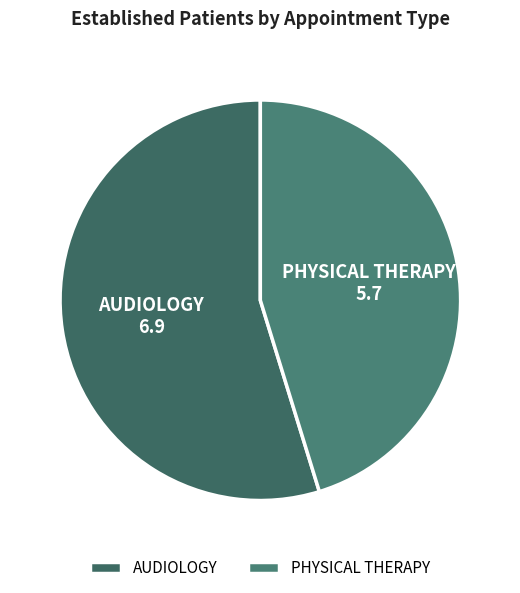

Does AUDIOLOGY represent more than half of the total?

Yes